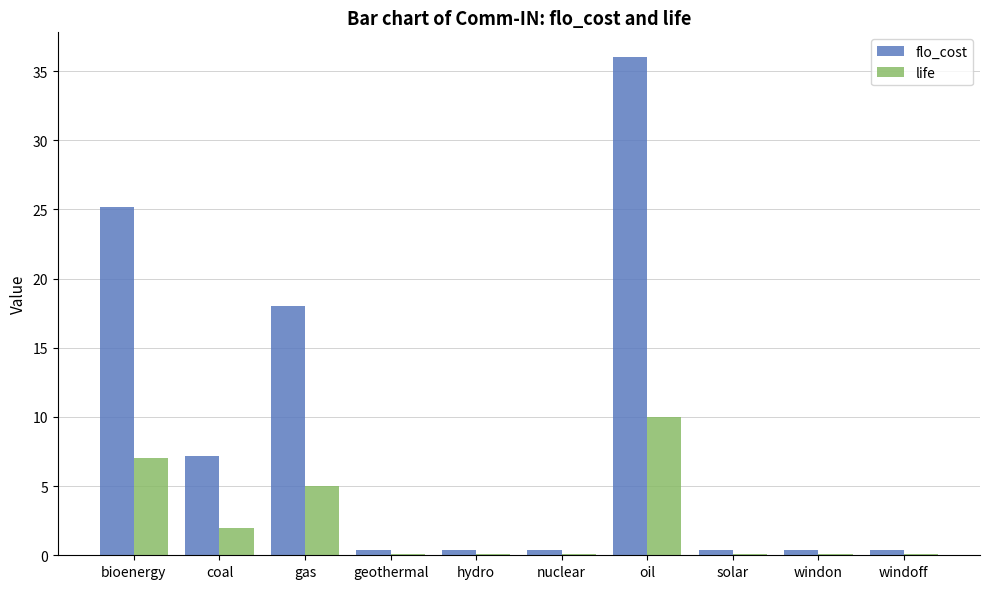

Which series has the largest total across all categories?

flo_cost